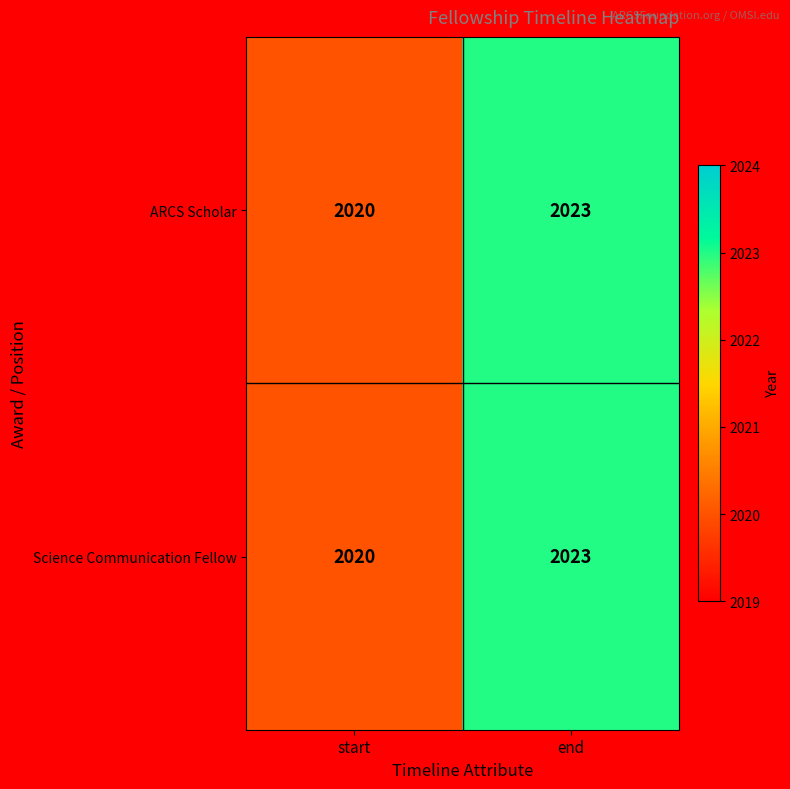

What is the total value across all series at start?

4040